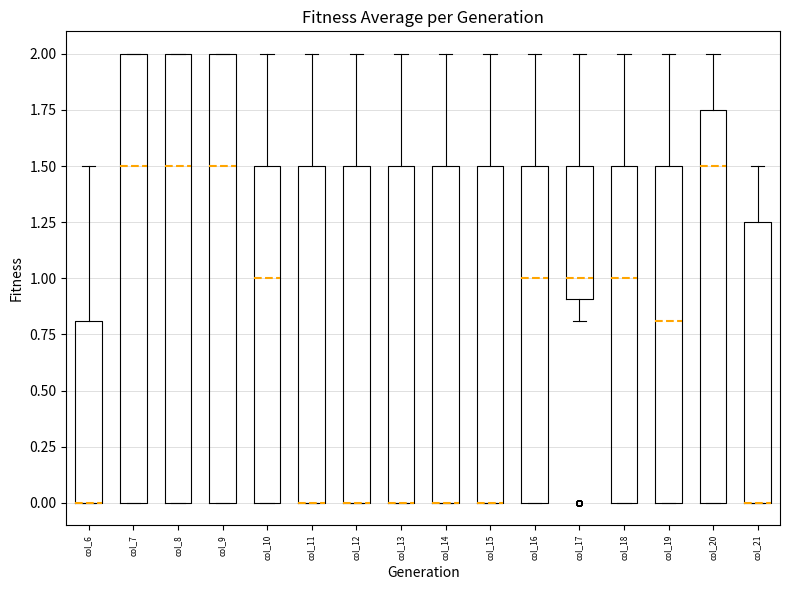

Where is the upper edge of the box for col_14 on the y-axis? The values are not printed on the chart, so give them approximately, as read against the axis.

1.50